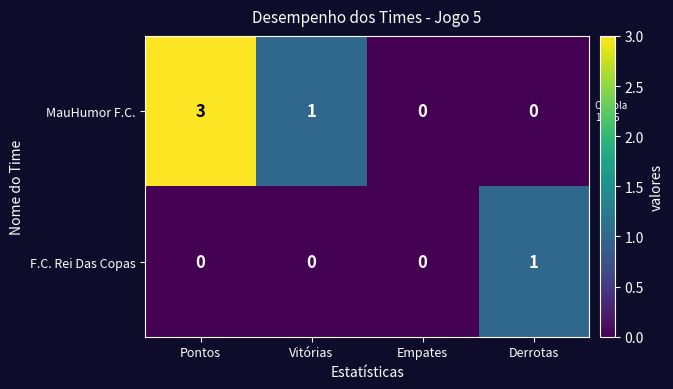

Which series has the largest total across all categories?

MauHumor F.C.